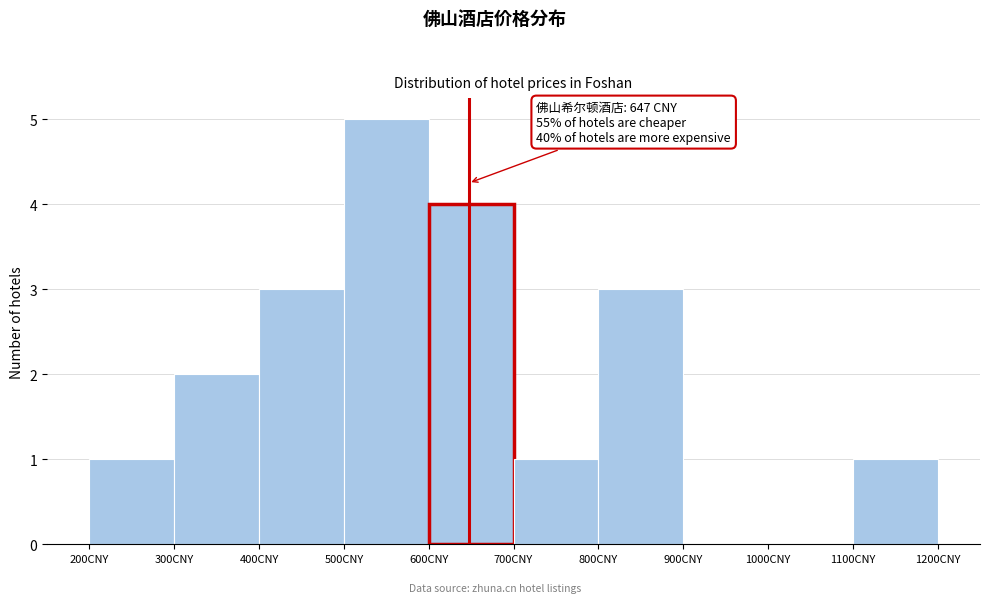

Over which range of the x-axis is the bar tallest?

500 to 600